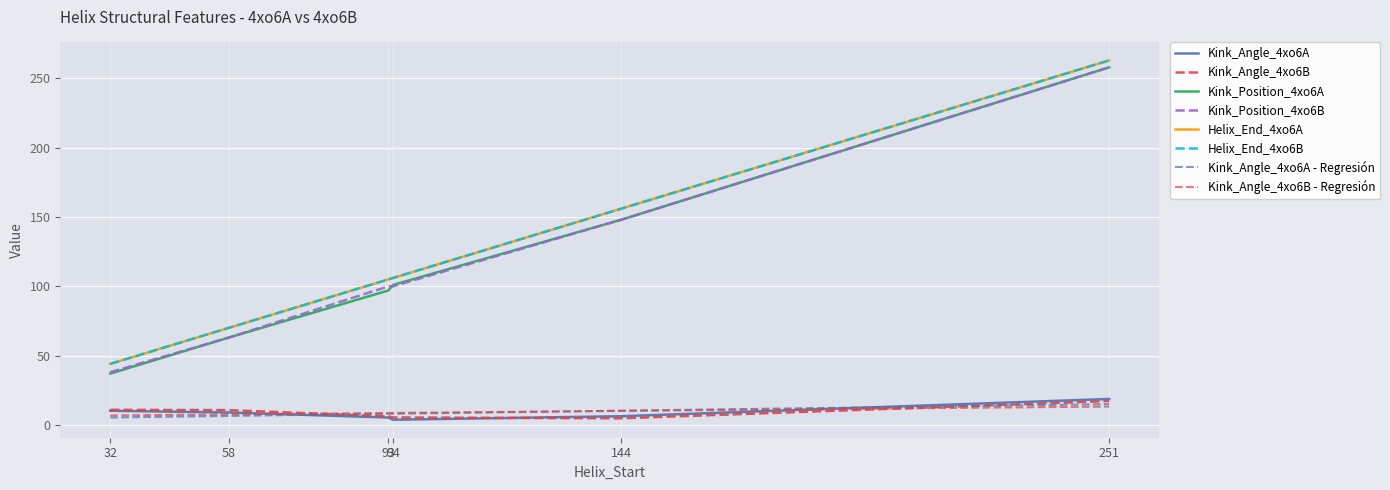

Is this an area chart (filled region under the line)?

No